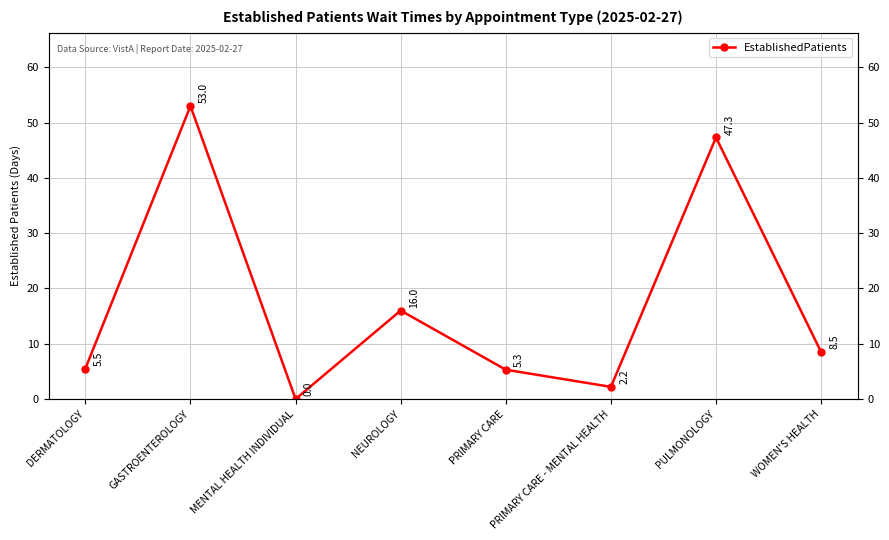

List the labels in order of value, smallest first.

MENTAL HEALTH INDIVIDUAL, PRIMARY CARE - MENTAL HEALTH, PRIMARY CARE, DERMATOLOGY, WOMEN'S HEALTH, NEUROLOGY, PULMONOLOGY, GASTROENTEROLOGY